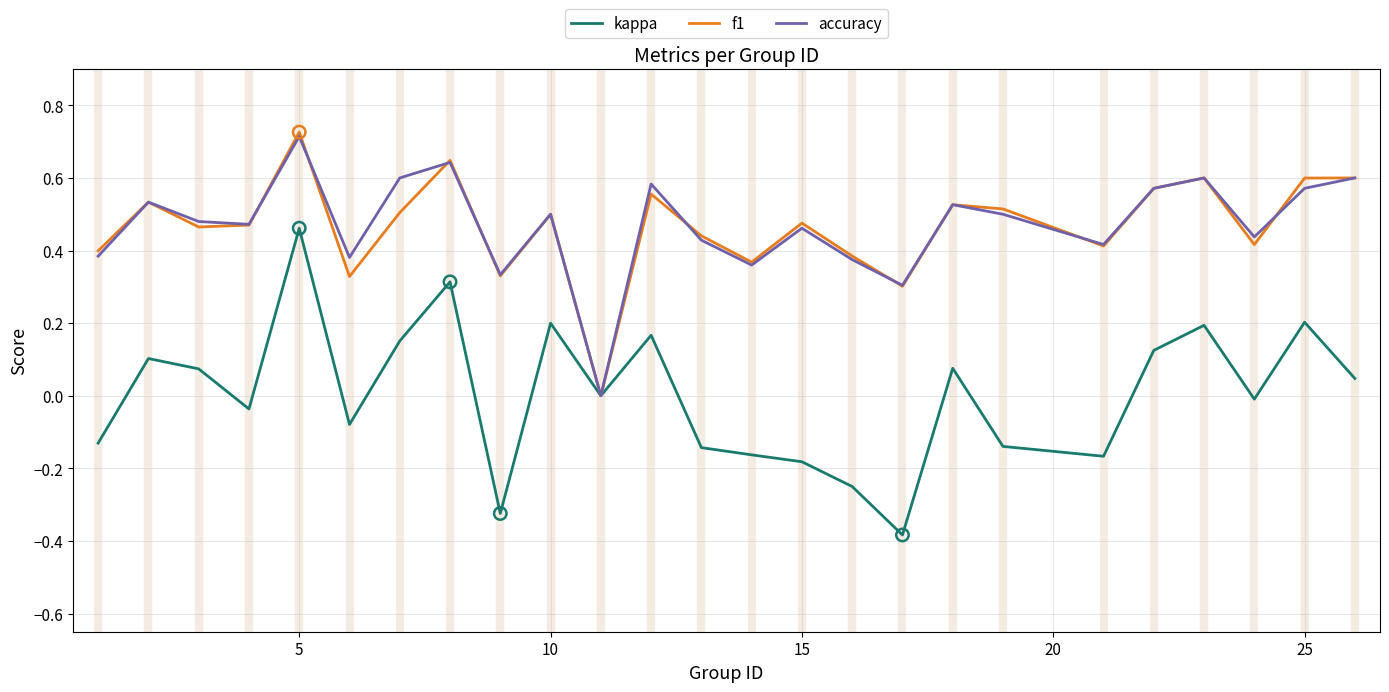

Which series has the widest spread of values?

kappa